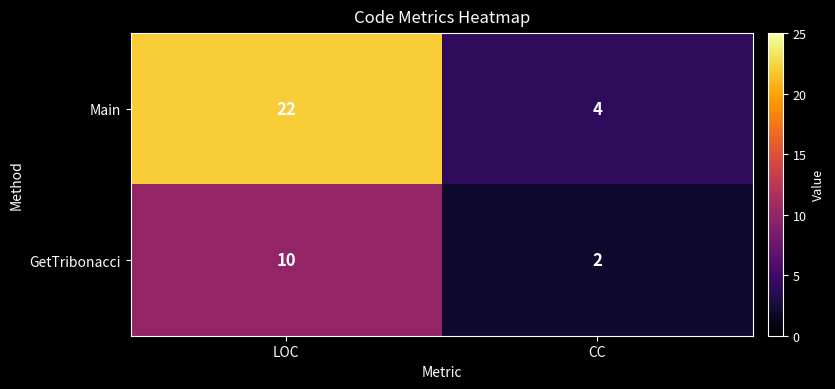

True or false: GetTribonacci has a value of 3 at CC.

False